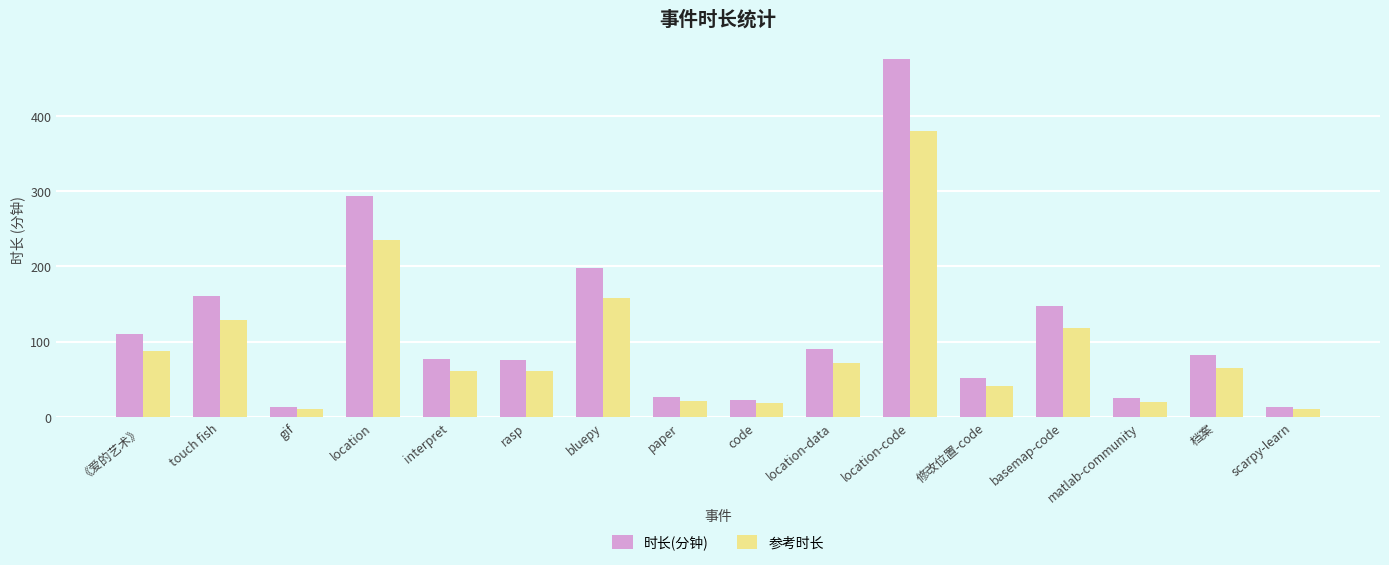

What is the sum of all 时长(分钟) values?

1863.0